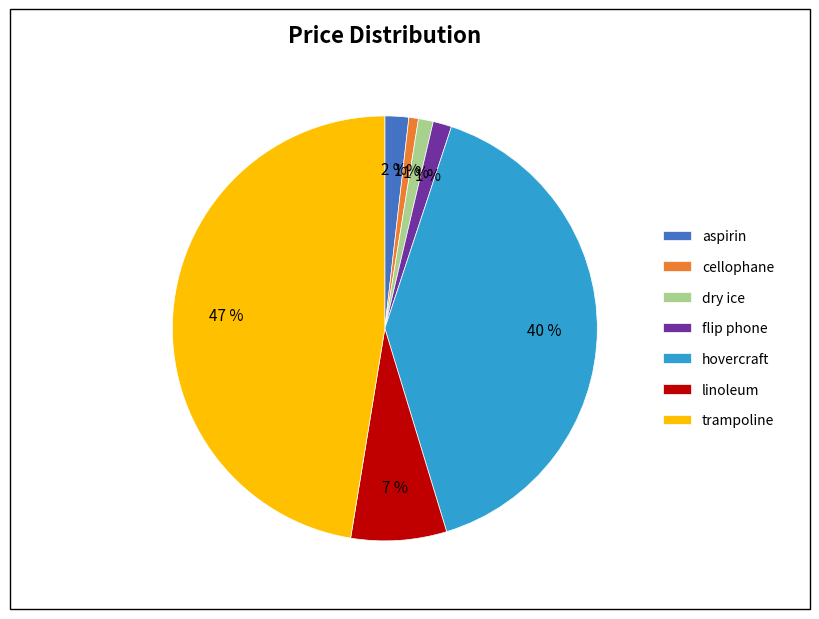

Is dry ice the majority of the pie?

No